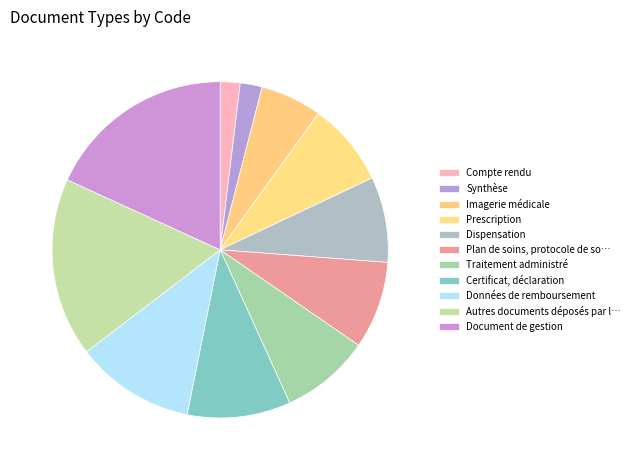

How many segments does this pie chart have?

11